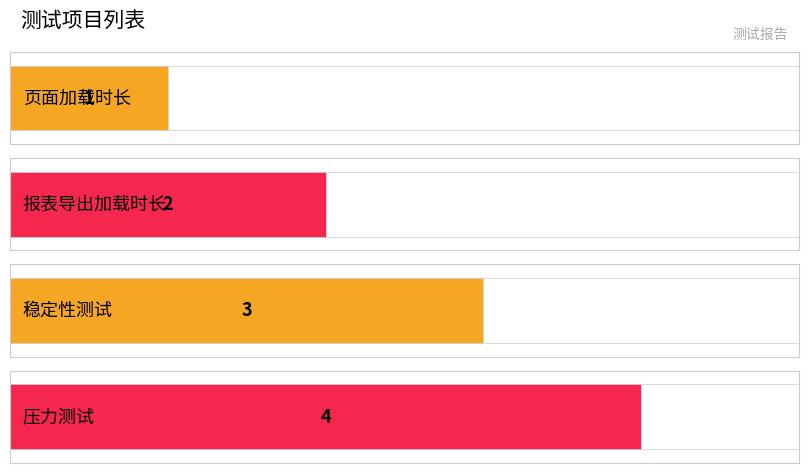

What is the label of the 4th bar from the left?

压力测试